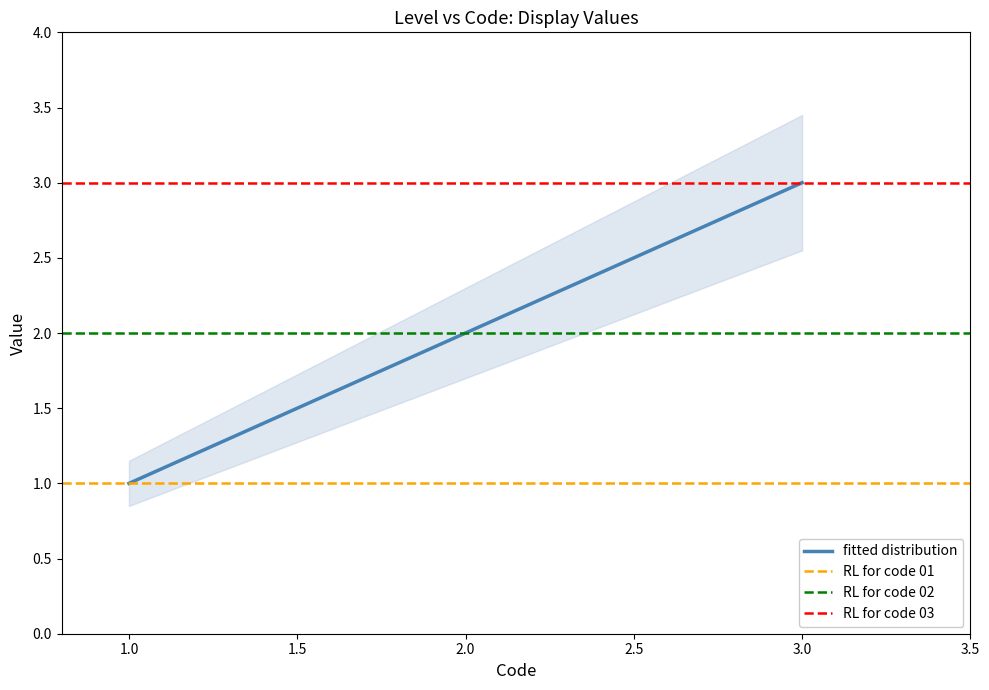

Reading left to right, what are all the values shown in this chart?

1	2	3